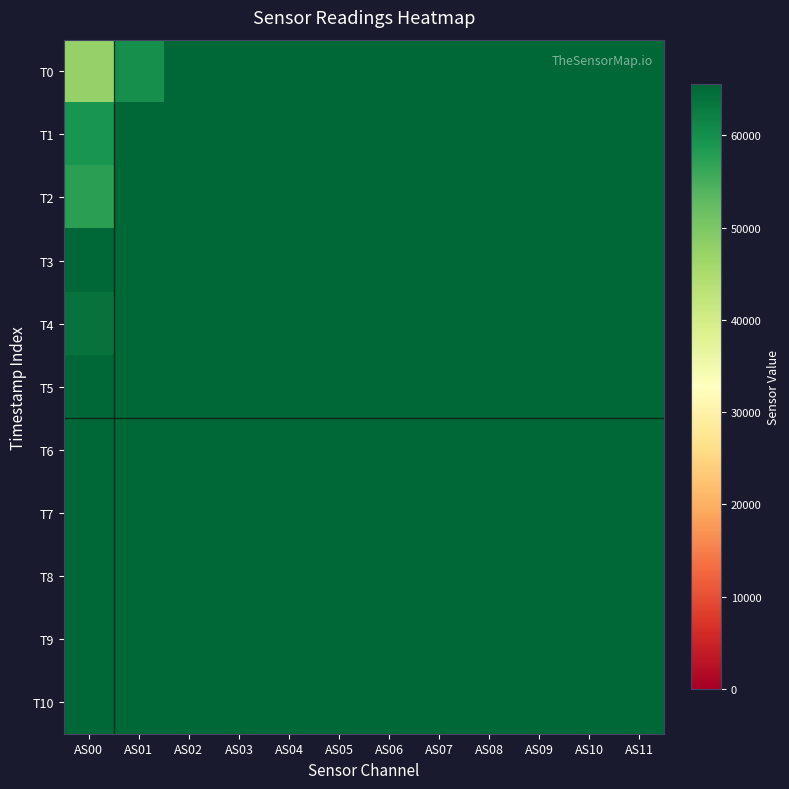

How many categories are shown in the chart?

12